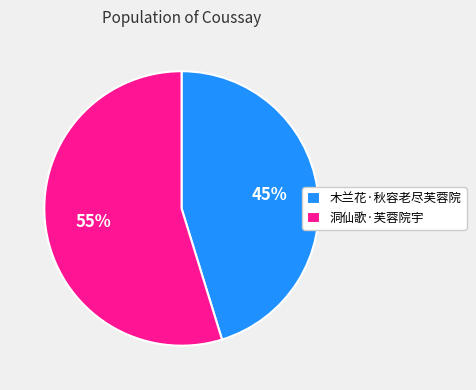

What percentage is the 木兰花·秋容老尽芙蓉院 slice, to the nearest percent?

45%